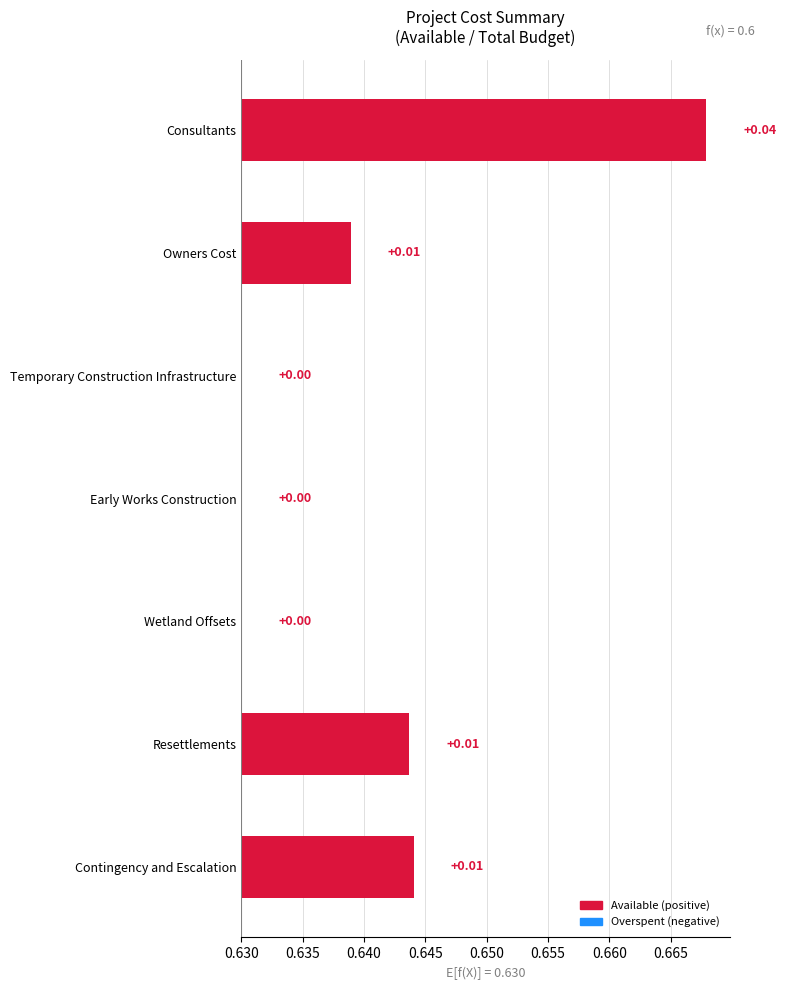

How many data points does each series have?

7